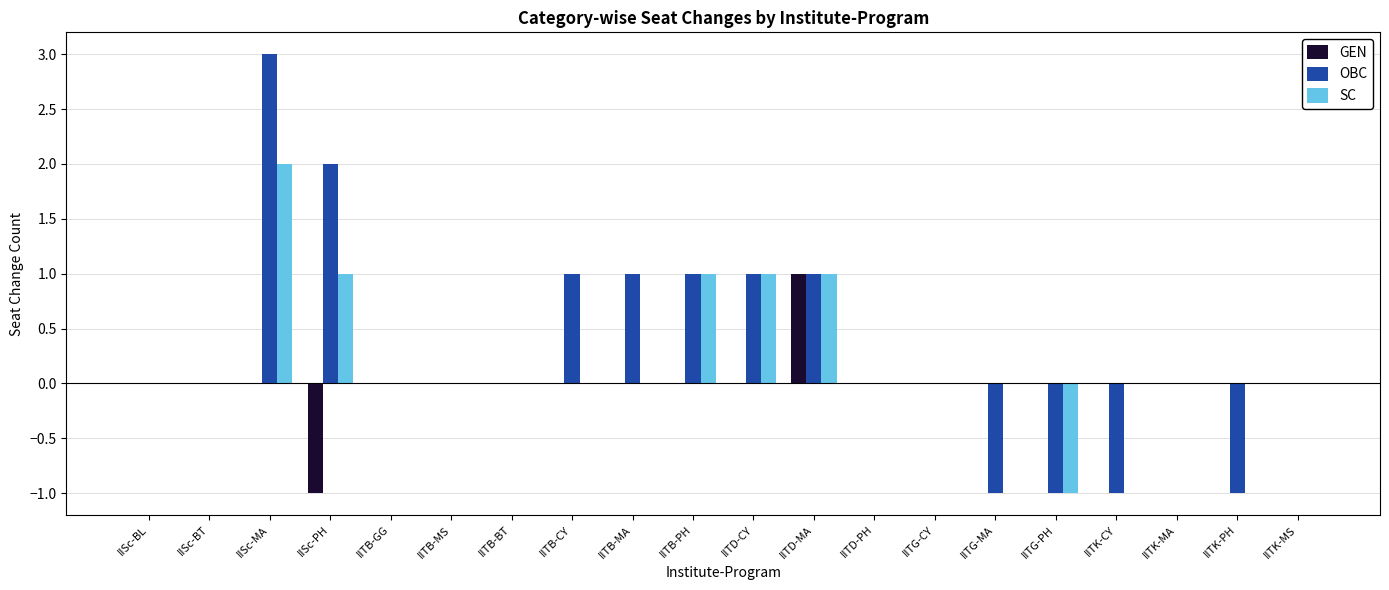

What is the sum of all SC values?

5